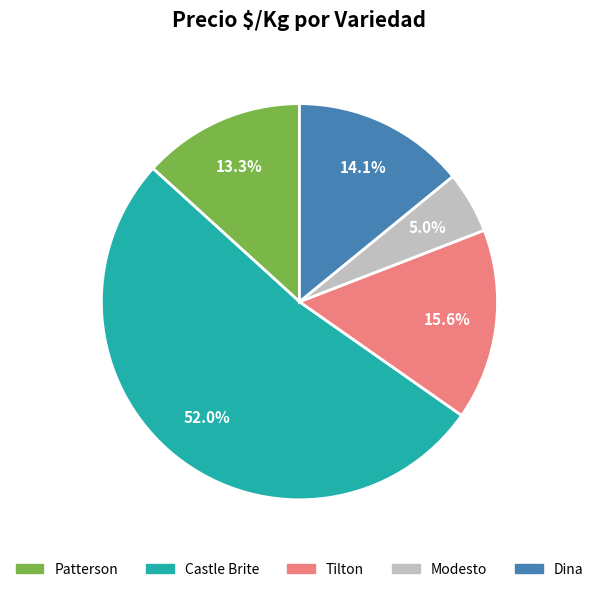

Is there a majority slice in this chart?

Yes